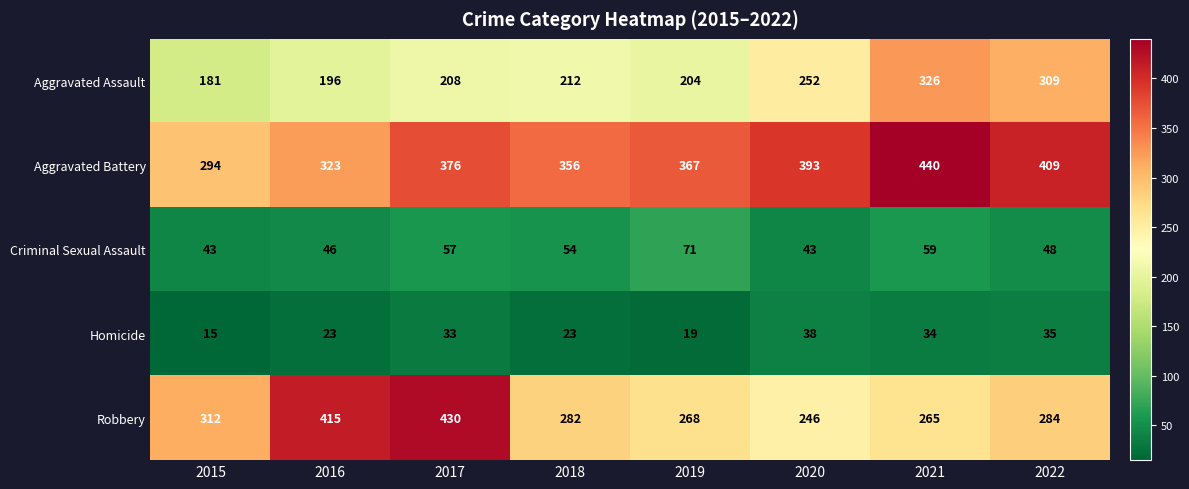

What is the highest value of the Aggravated Assault series?

326